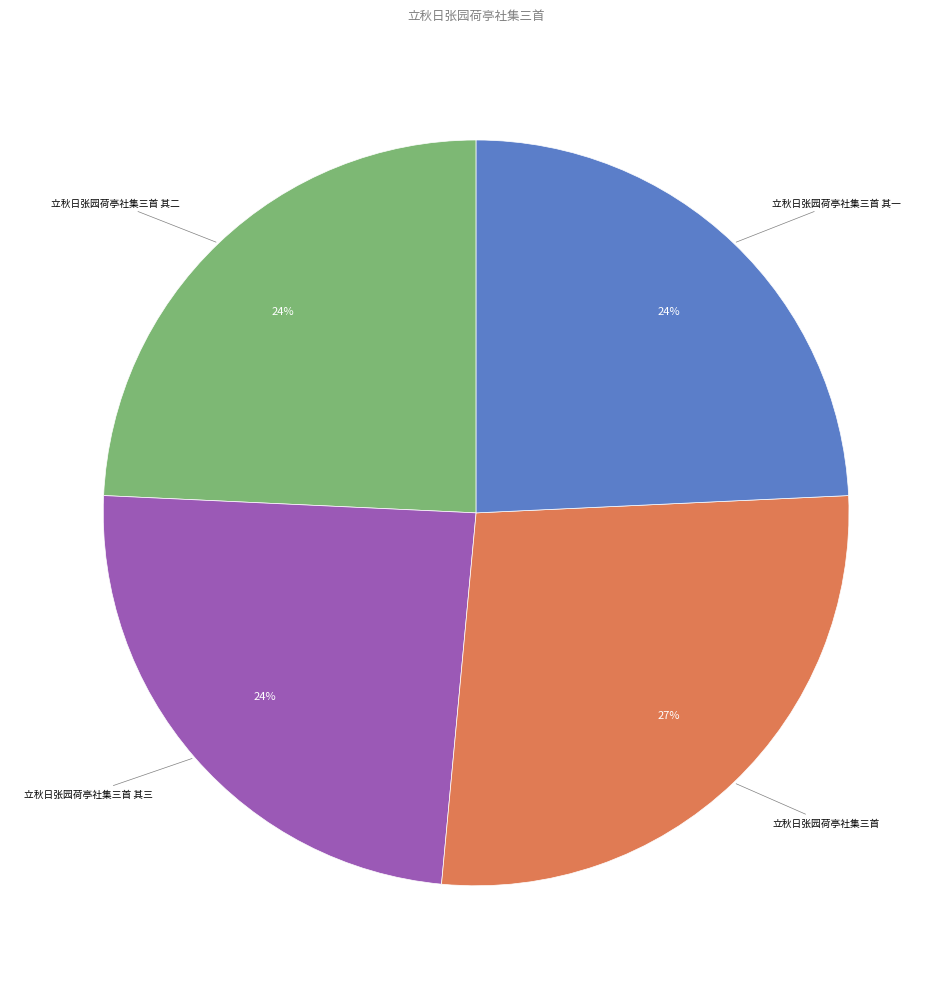

To the nearest percent, what is the average slice percentage?

25%